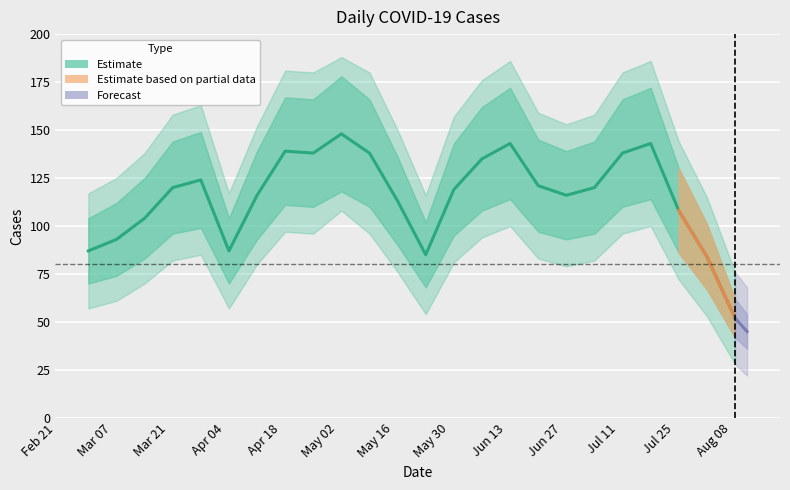

How many lines are shown in the chart?

1